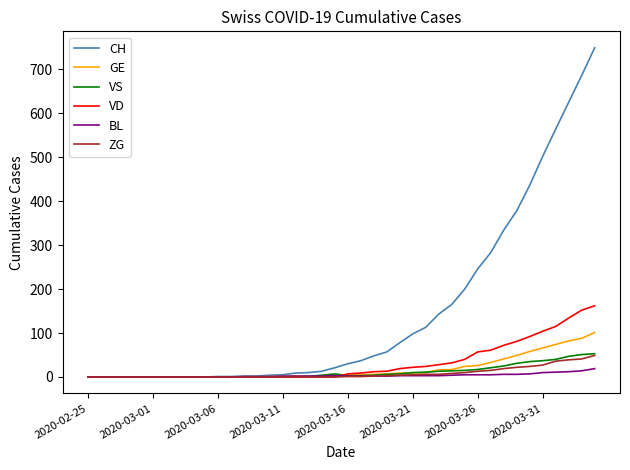

Which series has the largest total across all categories?

CH